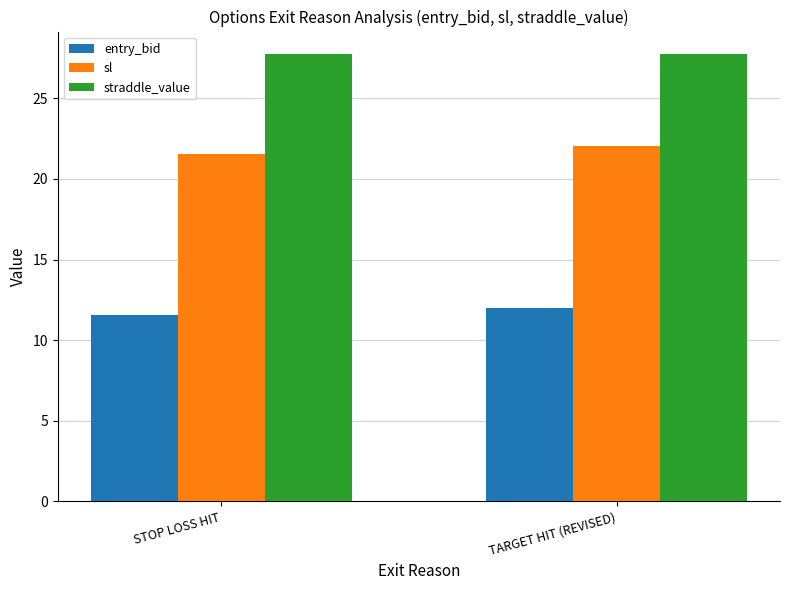

What is the total value across all series at TARGET HIT (REVISED)?

61.8